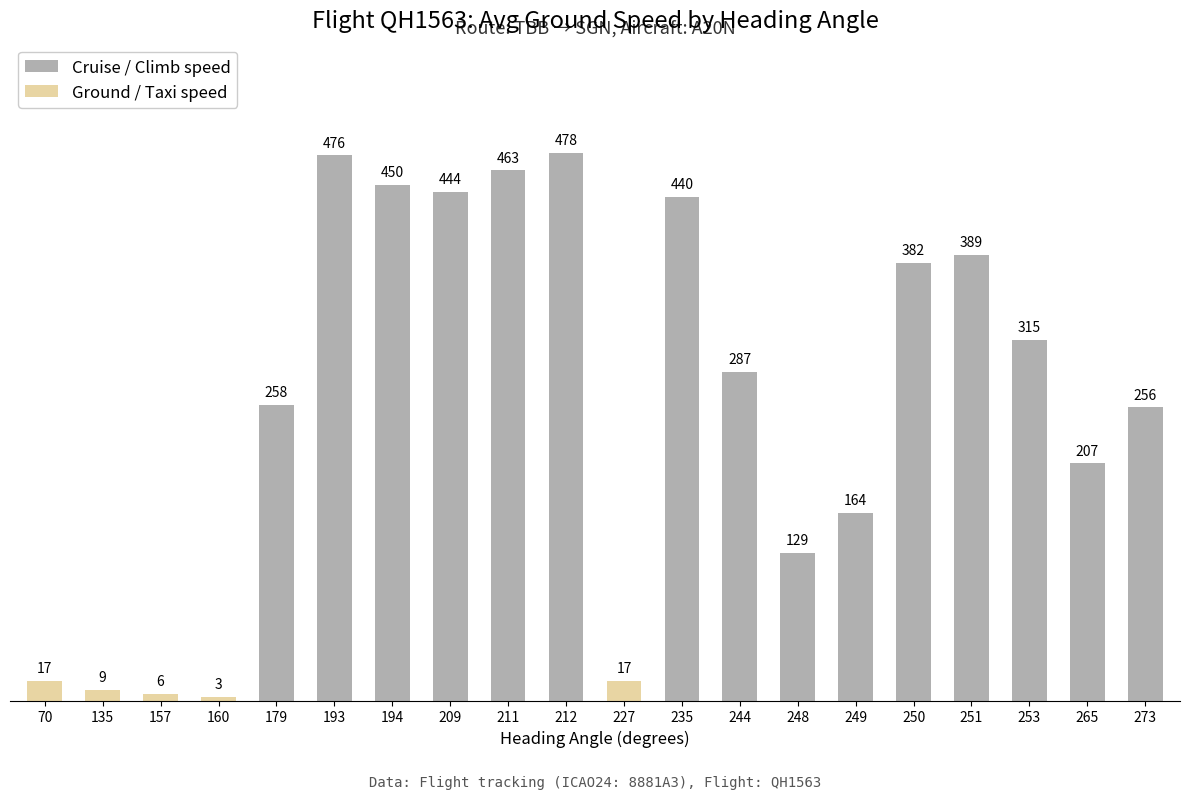

True or false: the data shows 476 at 193.

True